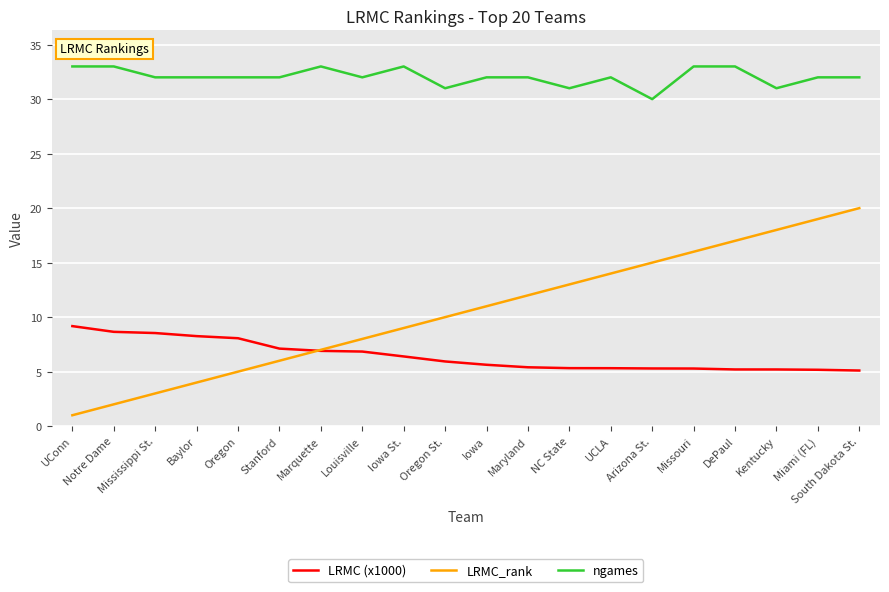

Is it true that LRMC_rank equals 9.9 at Stanford?

False